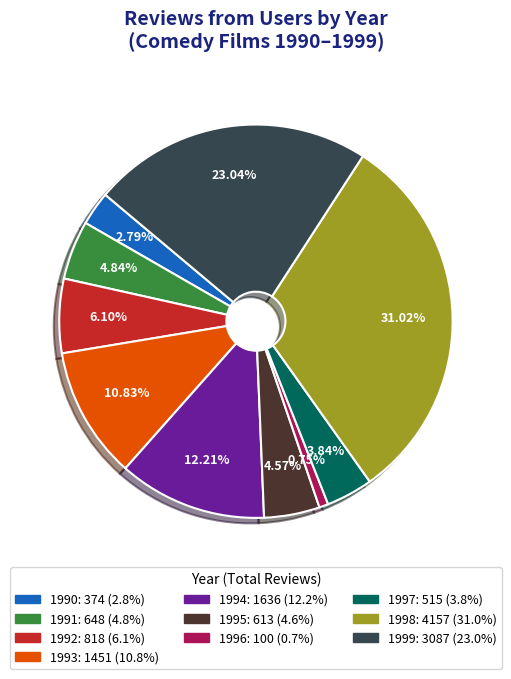

Is there a majority slice in this chart?

No